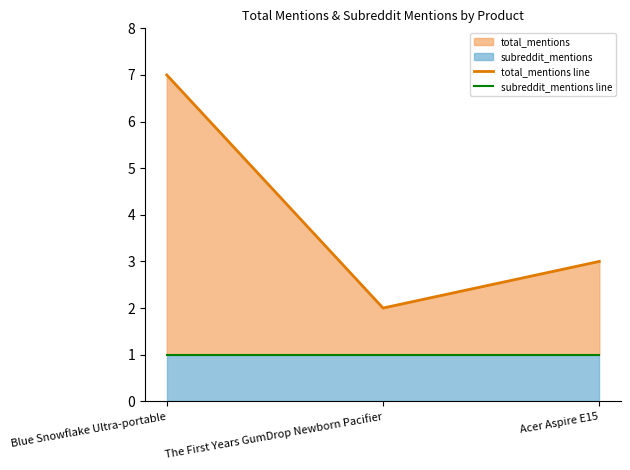

Is it true that total_mentions line equals 3 at Acer Aspire E15?

True